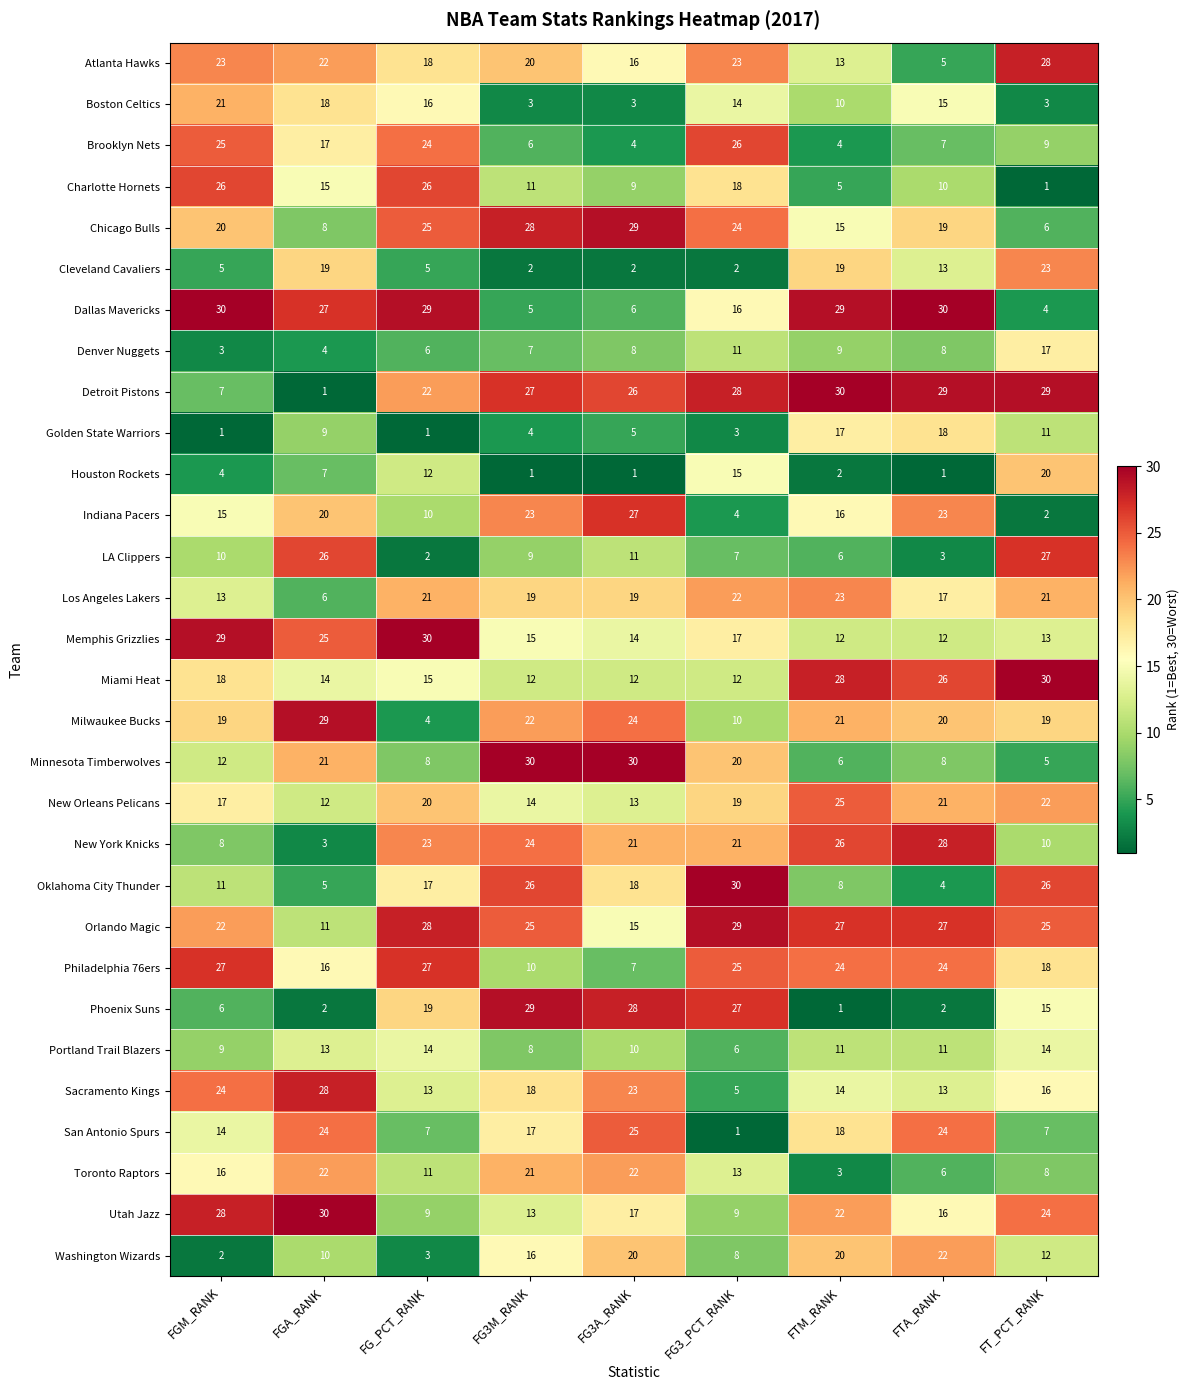

What is the lowest value of the Orlando Magic series?

11